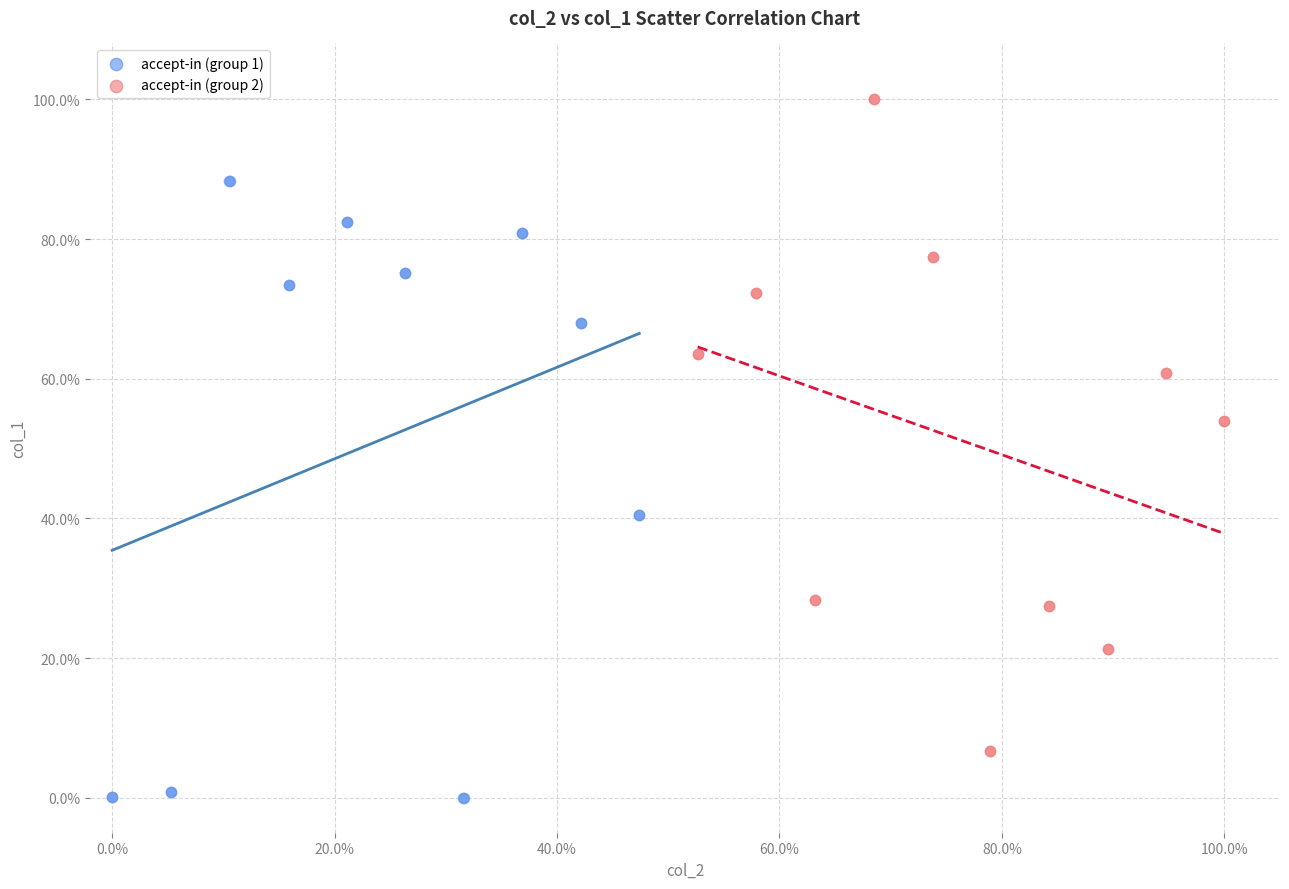

Which series contains the lowest Y value?

accept-in (group 1)